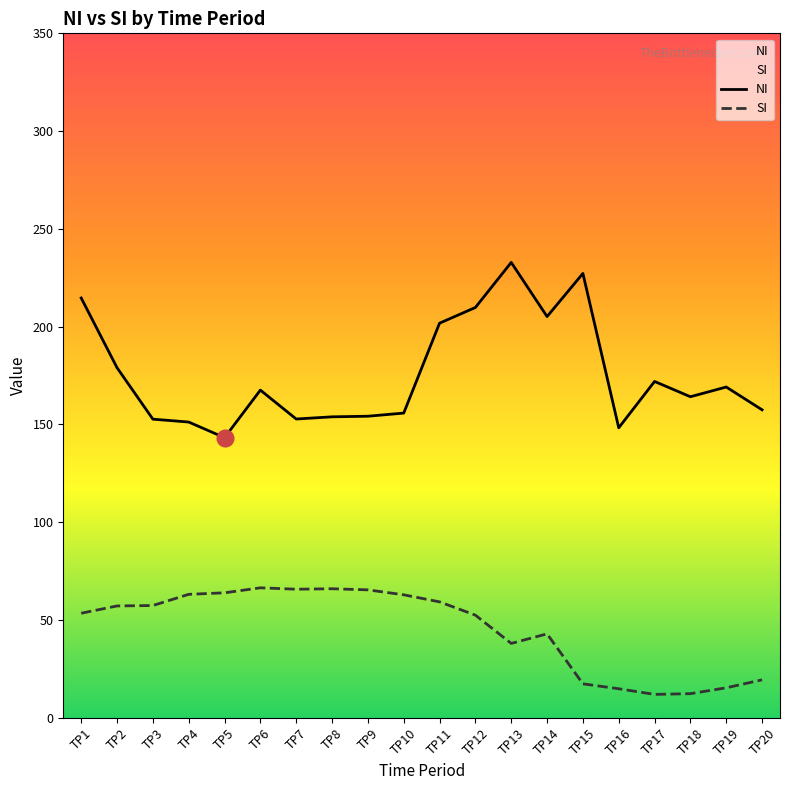

Reading right to left, transcribe all the data shown in this chart.

NI: 157.5	169.1	164.2	172.0	148.3	227.2	205.2	232.9	209.8	201.8	155.8	154.2	153.9	152.8	167.6	143.2	151.2	152.7	179.0	214.7
SI: 19.4	15.3	12.3	11.9	14.8	17.3	42.9	38.0	52.5	59.3	62.9	65.4	66.0	65.7	66.4	63.9	63.1	57.4	57.2	53.4